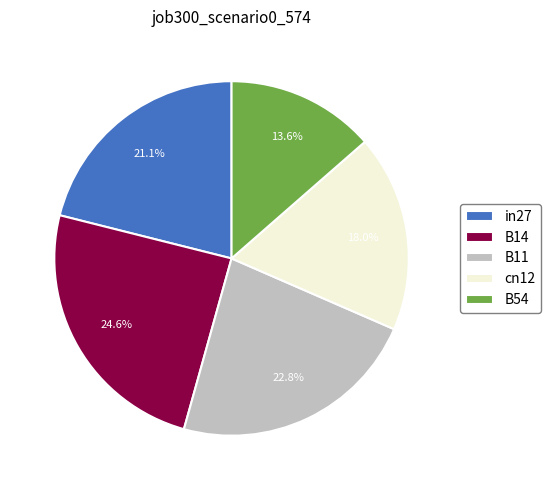

To the nearest percent, what percentage of the pie is B54?

14%